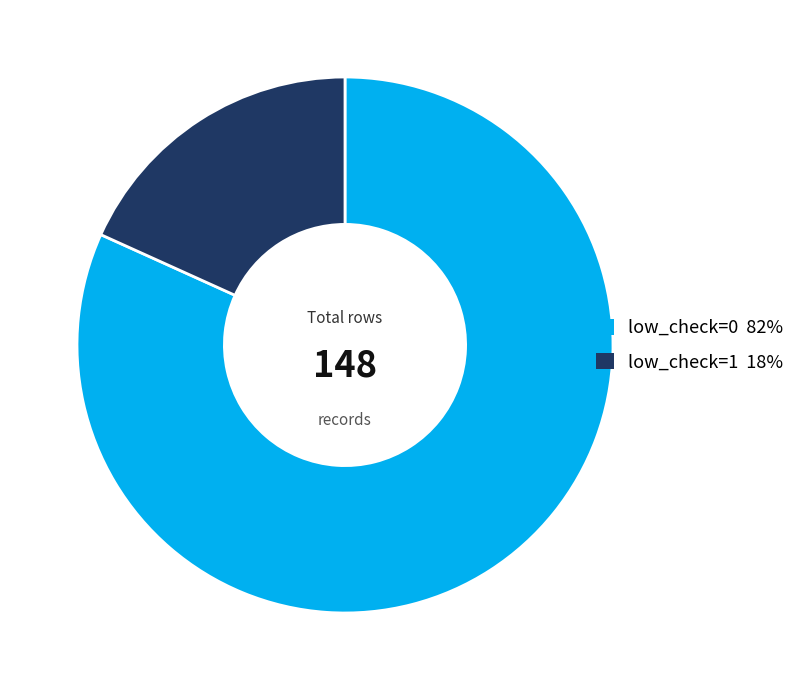

Which category has the biggest portion of the pie?

low_check=0